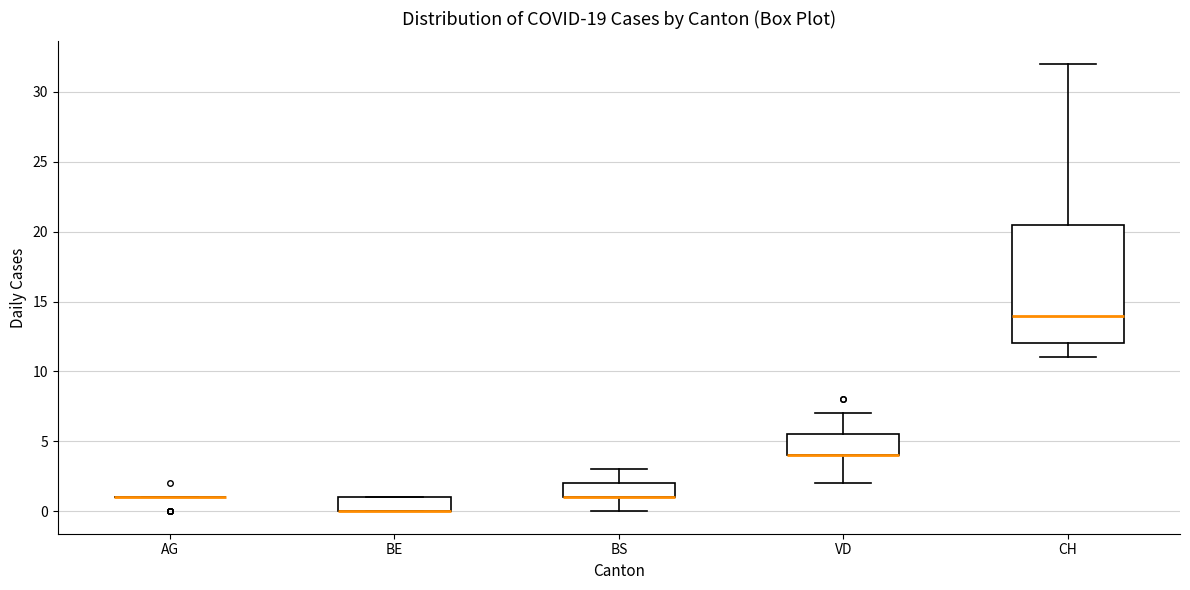

Reading left to right, transcribe this box plot: for each box, give where its median line is, the range the box spans, and where its two whiskers end, as read against the y-axis. The values are not printed on the chart, so give them approximately, as read against the axis.

AG: box collapsed to a line at 1.0, whiskers 1.0 to 1.0
BE: median 0.0 (drawn on the box's lower edge), box 0.0 to 1.0, whiskers 0.0 to 1.0
BS: median 1.0 (drawn on the box's lower edge), box 1.0 to 2.0, whiskers 0.0 to 3.0
VD: median 4.0 (drawn on the box's lower edge), box 4.0 to 5.5, whiskers 2.0 to 7.0
CH: median 14.0, box 12.0 to 20.5, whiskers 11.0 to 32.0